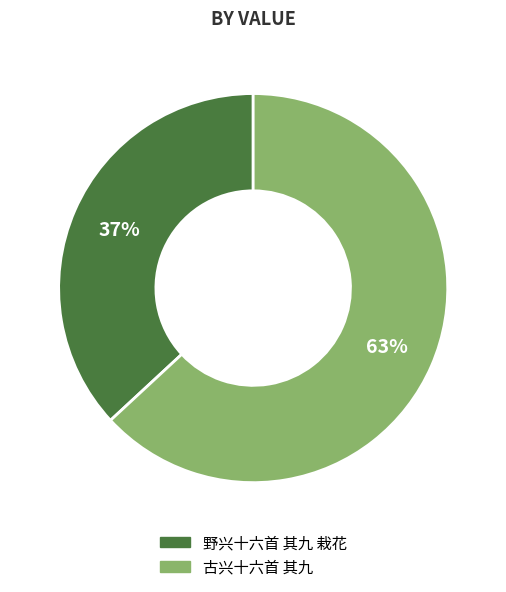

To the nearest percent, what is the difference between the largest and smallest slice percentages?

26%